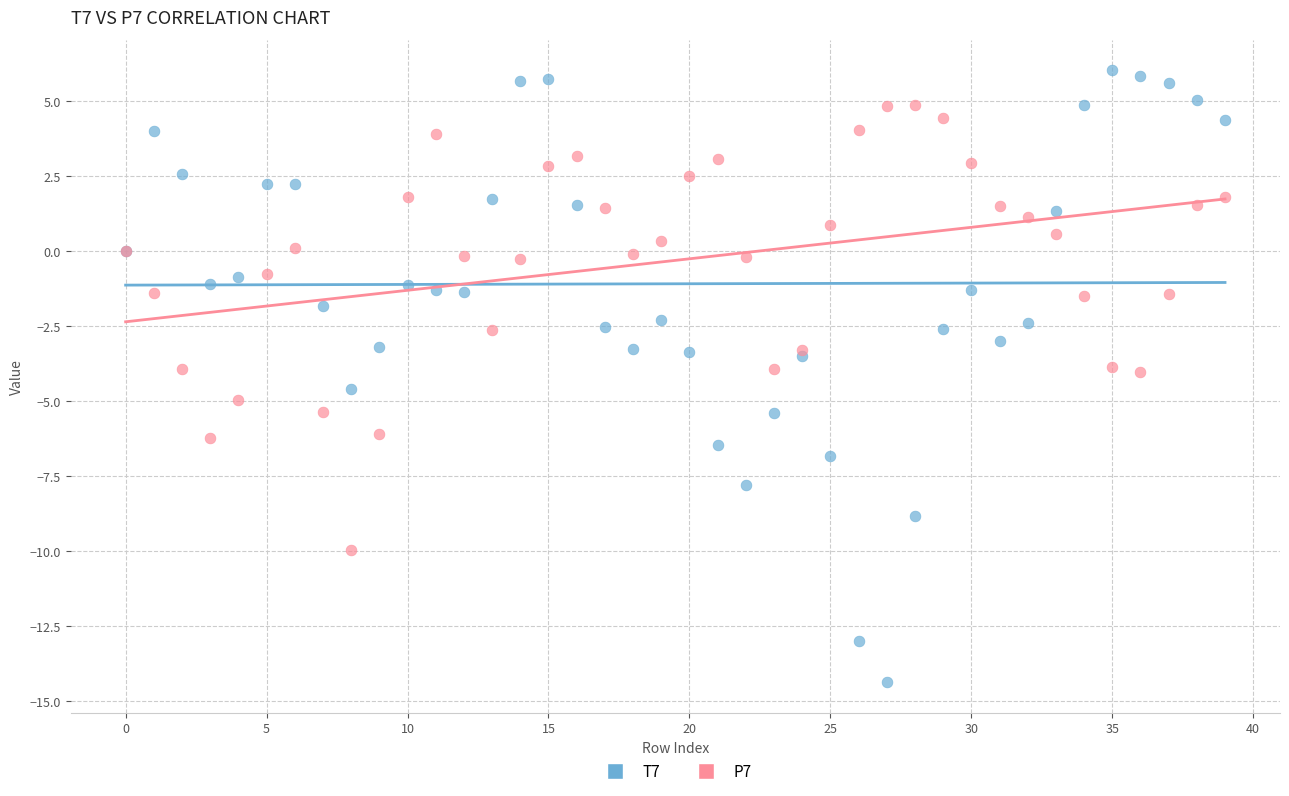

Which series has the largest Y range (max minus min)?

T7